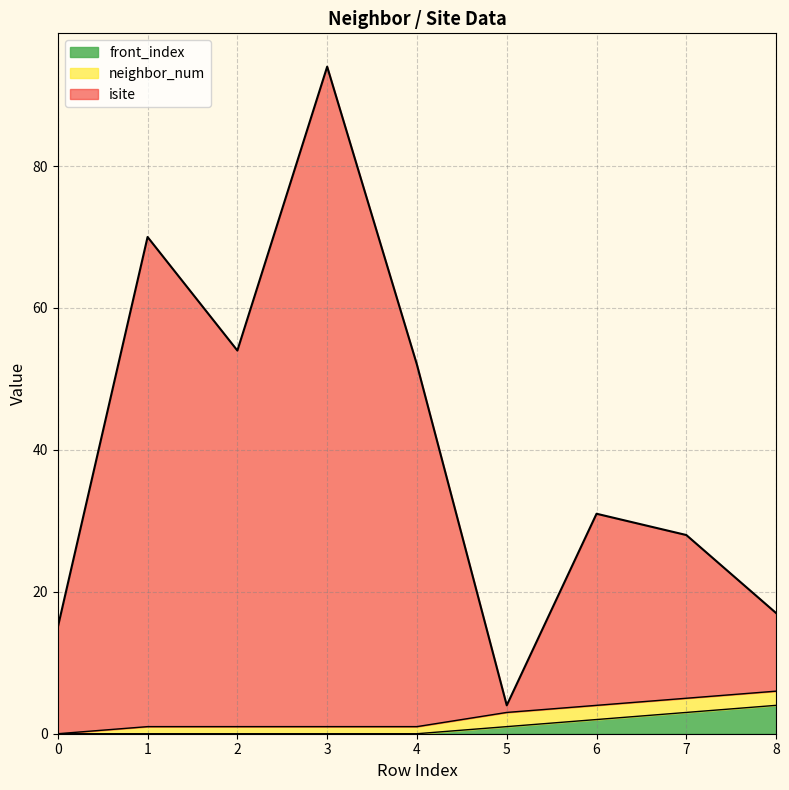

At which category is the sum across all series the highest?

3